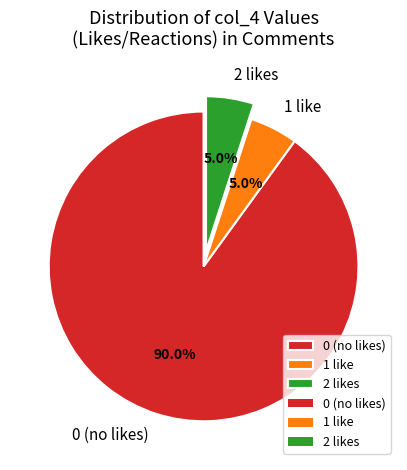

To the nearest percent, what is the difference between the largest and smallest slice percentages?

85%